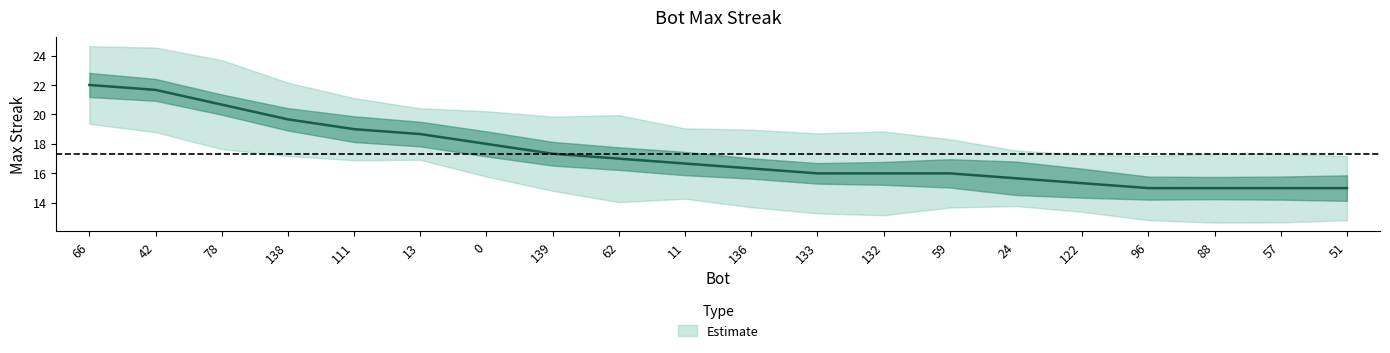

The chart shows a value of 5.0 at 59. True or false?

False